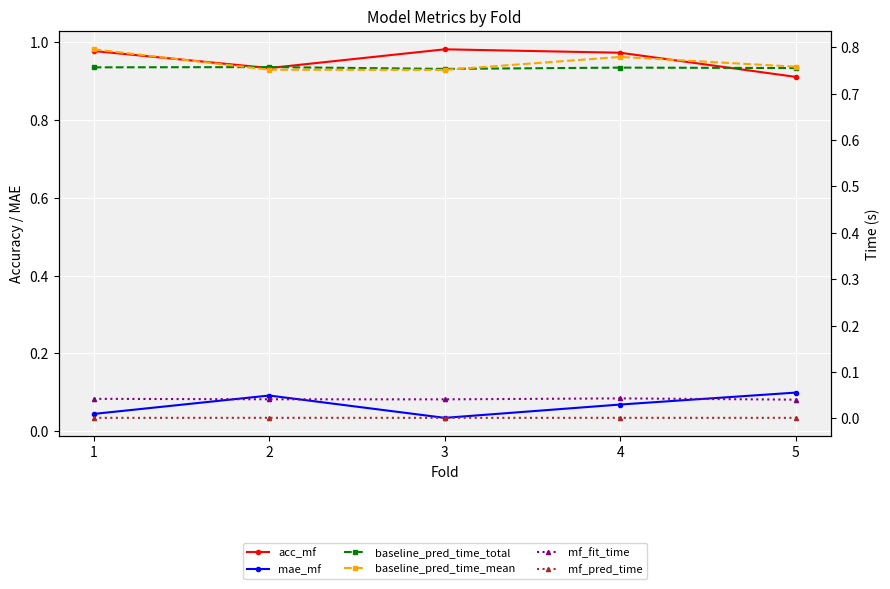

The mae_mf series shows 0.2 at 5. True or false?

False